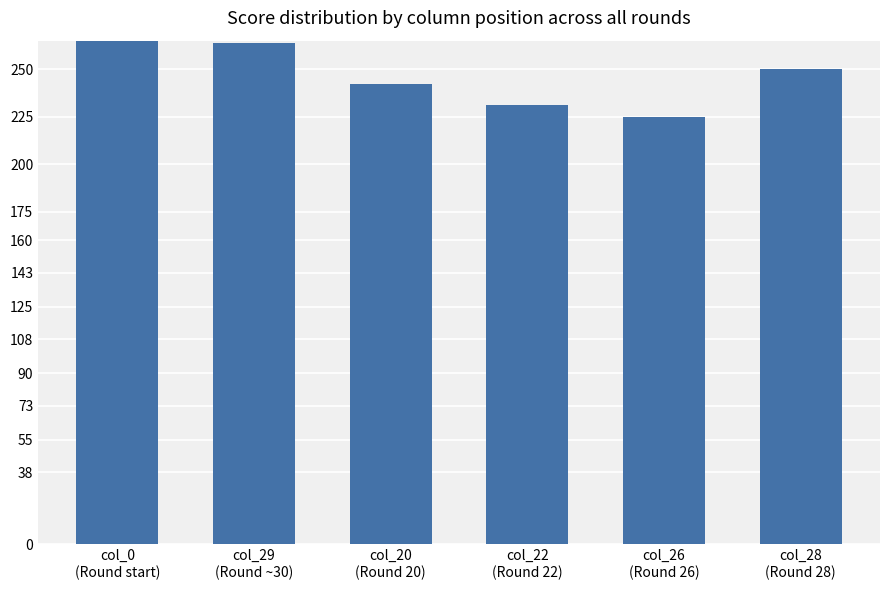

What is the maximum value shown in the chart?

335